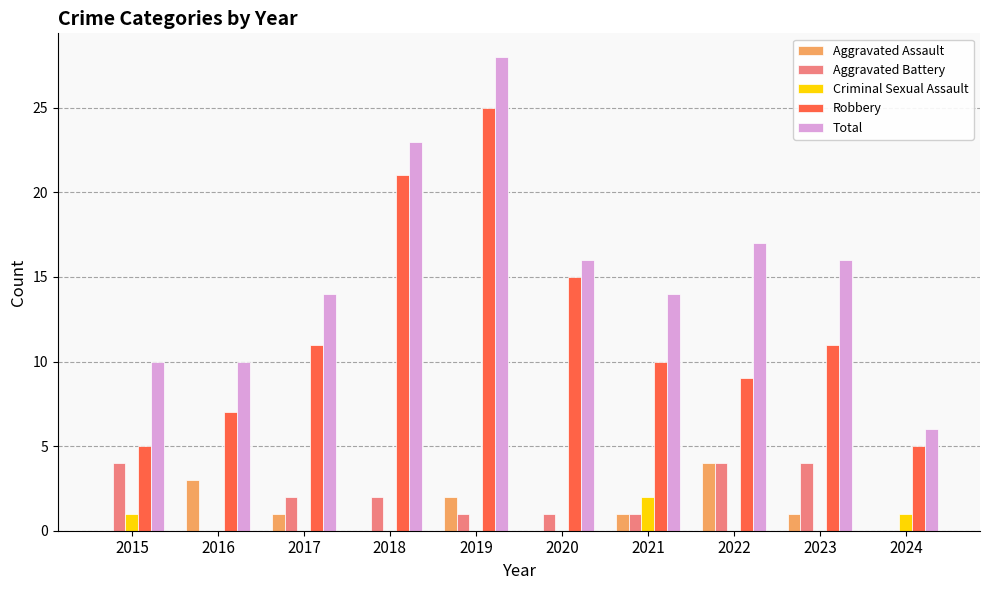

What is the total value across all series at 2019?

56